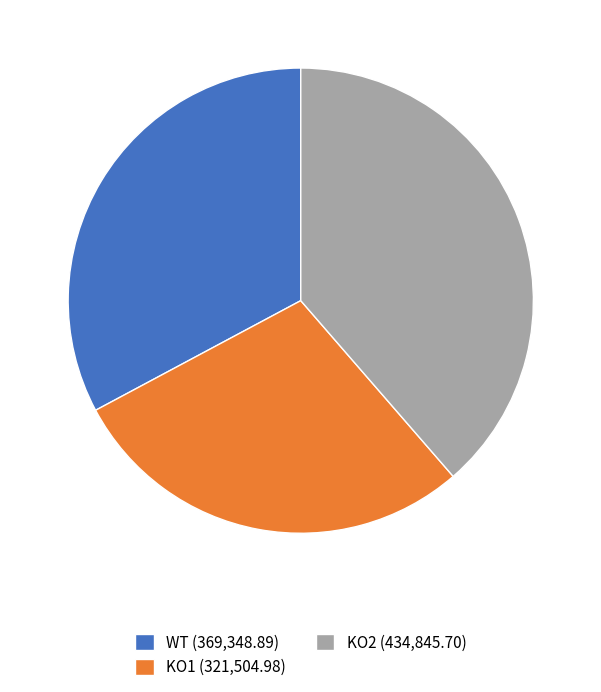

Is it true that KO2 (434,845.70) is 39% of the pie?

True